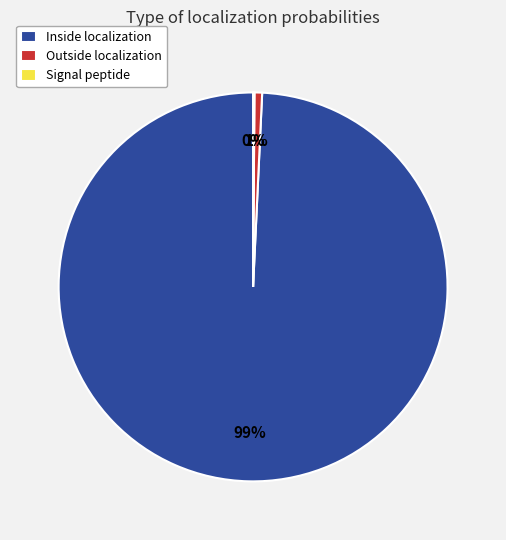

To the nearest percent, what is the average slice percentage?

33%